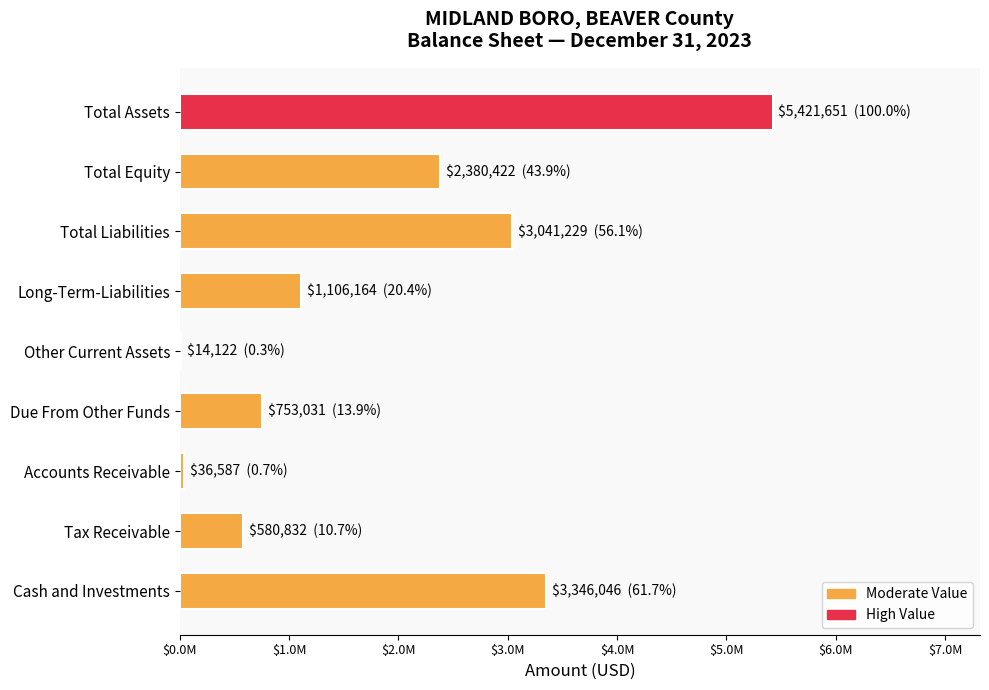

What is the sum of all values?

16680084